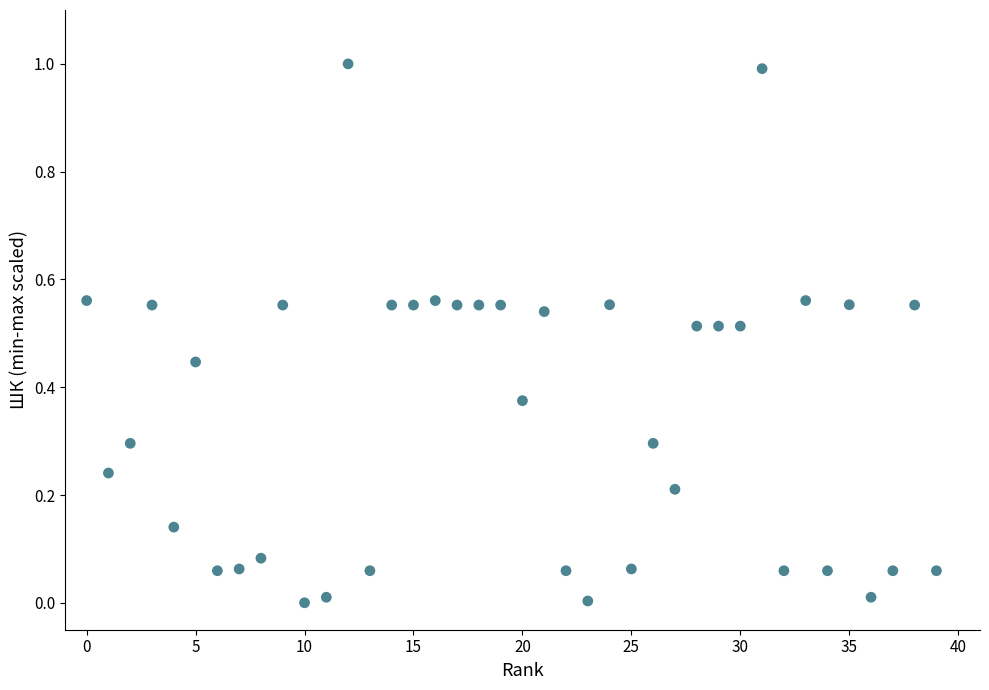

What is the range of X values (max minus min)?

39.0